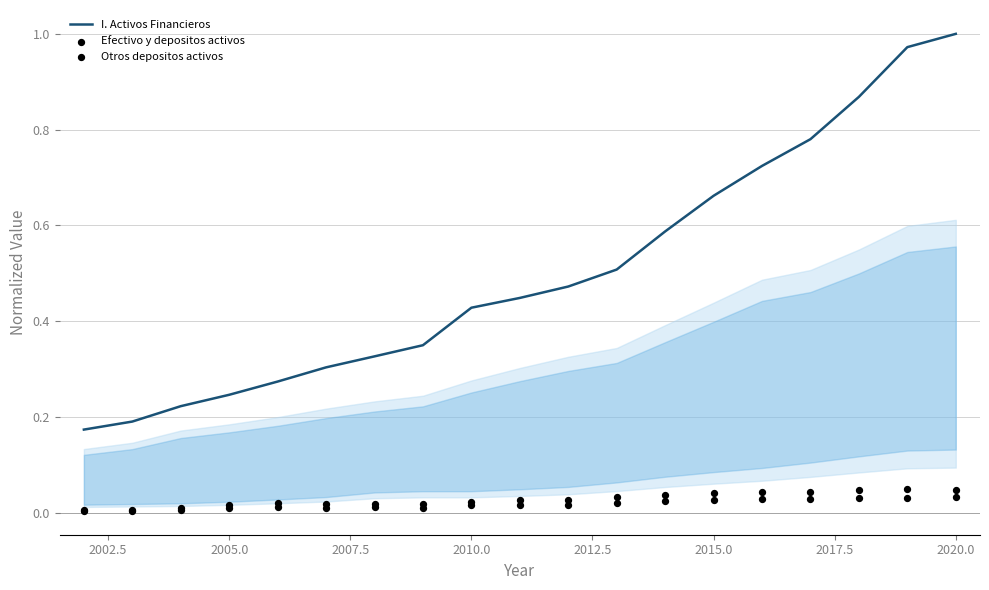

What are all the series names shown in the legend?

I. Activos Financieros, Efectivo y depositos activos, Otros depositos activos